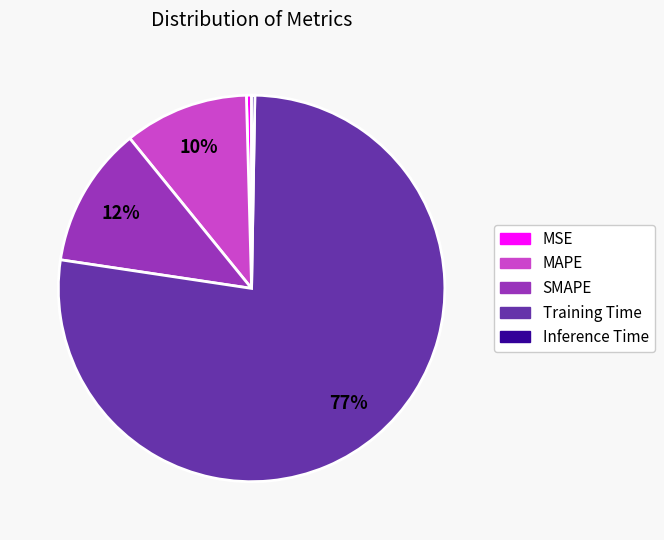

Is there a majority slice in this chart?

Yes